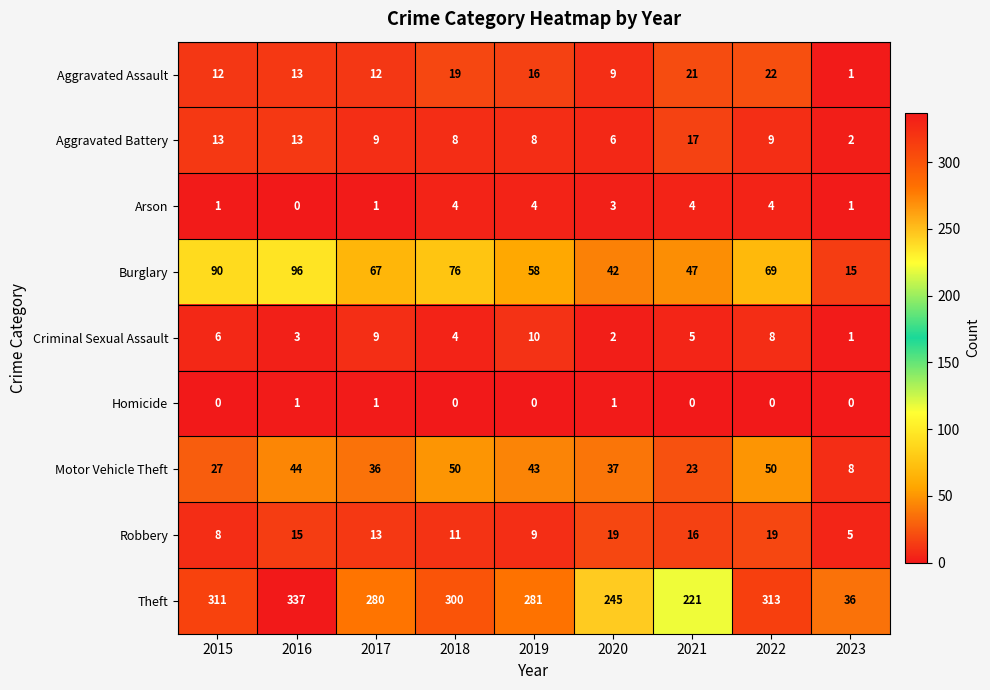

What is the maximum value for Robbery?

19